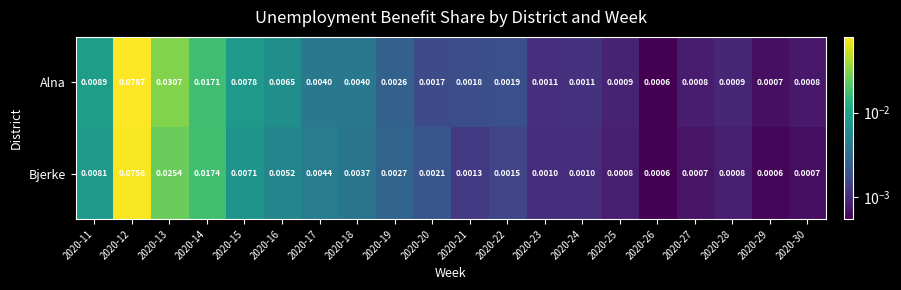

Which series has the largest range (max minus min)?

Alna